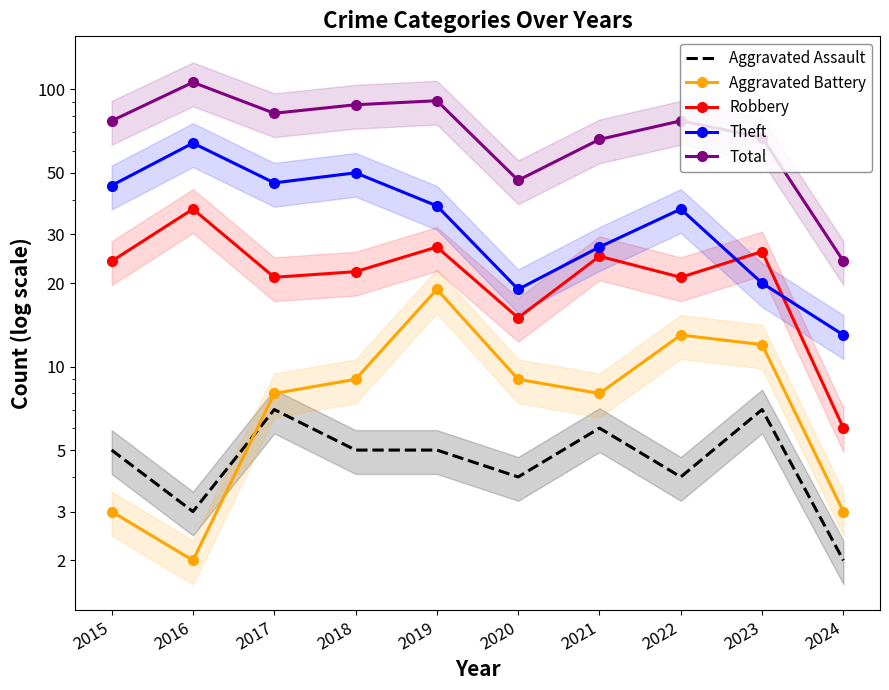

True or false: Aggravated Assault and Aggravated Battery cross at least once.

True